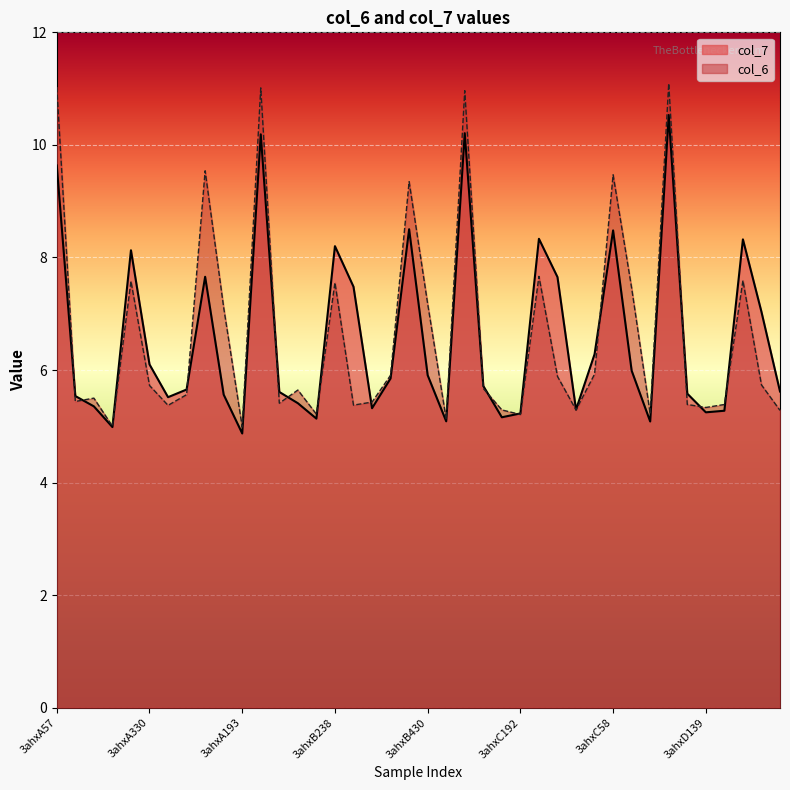

What is the label of the 22nd point from the left?

3ahxB193